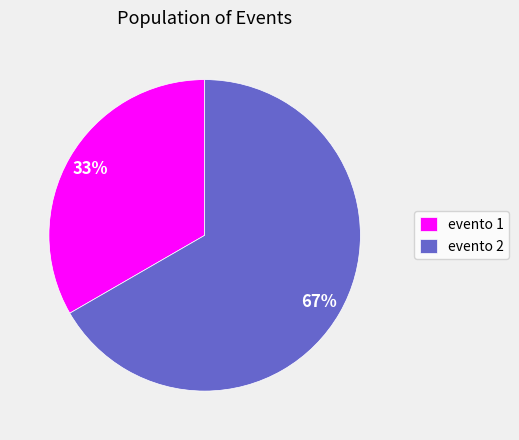

To the nearest percent, what is the combined percentage of evento 2 and evento 1?

100%